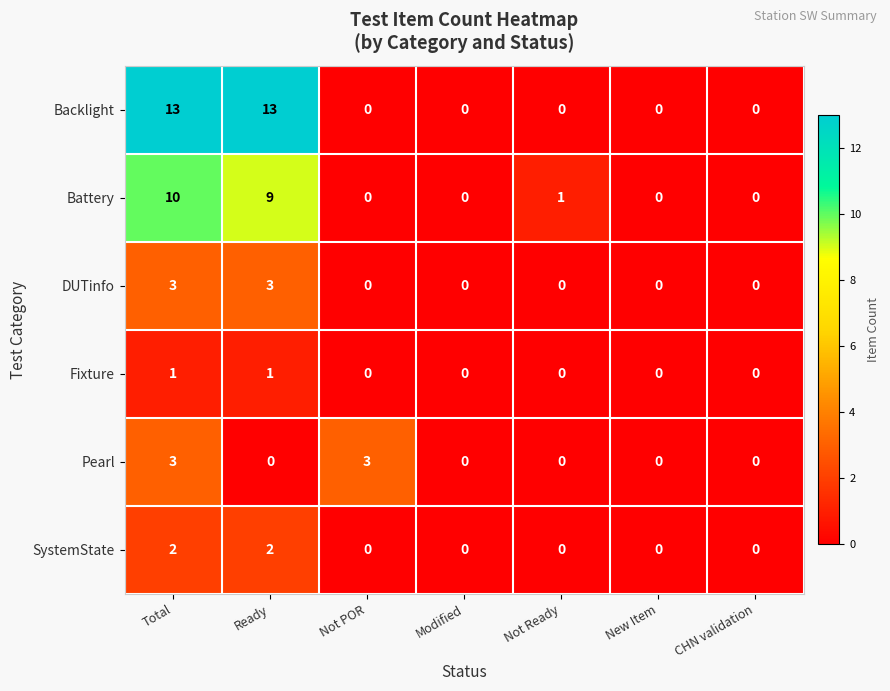

Rank the series at Ready from highest to lowest value.

Backlight, Battery, DUTinfo, SystemState, Fixture, Pearl